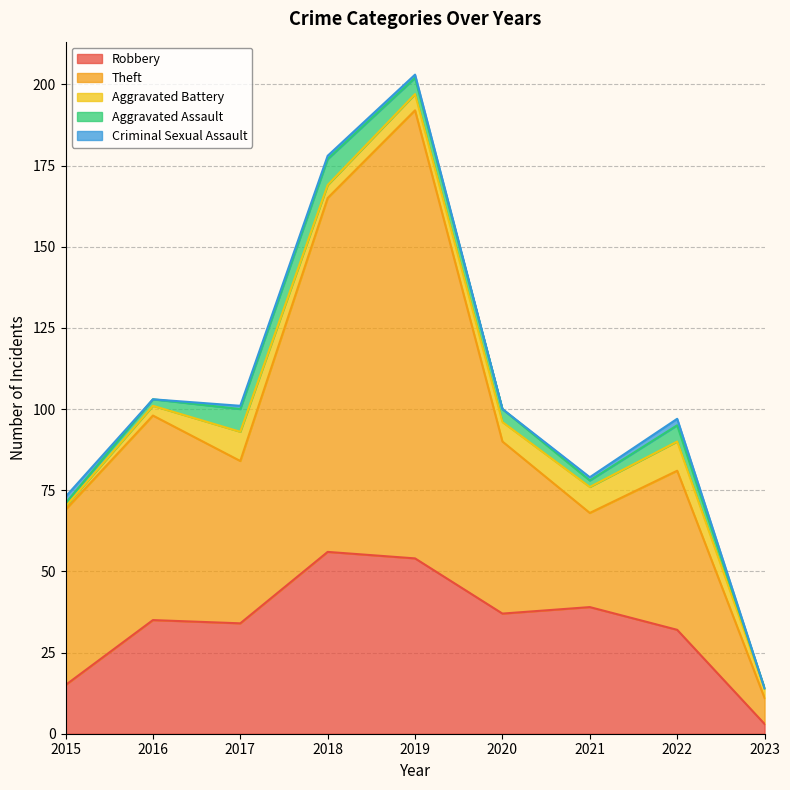

What is the value of the Criminal Sexual Assault point at the 5th from the left?

1